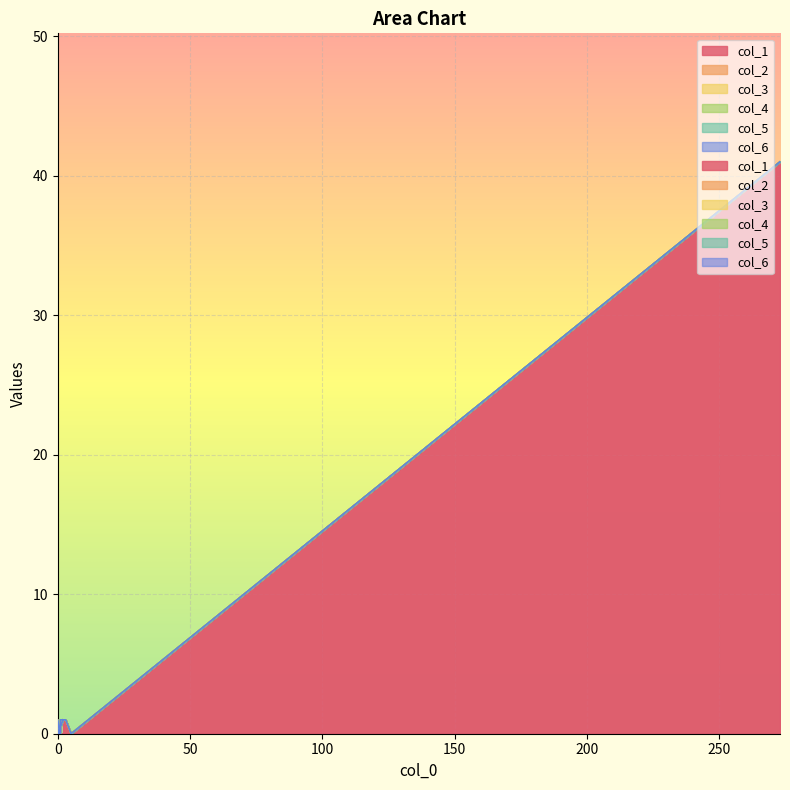

Rank the series by their maximum value, from highest to lowest.

col_1, col_2, col_3, col_4, col_5, col_6